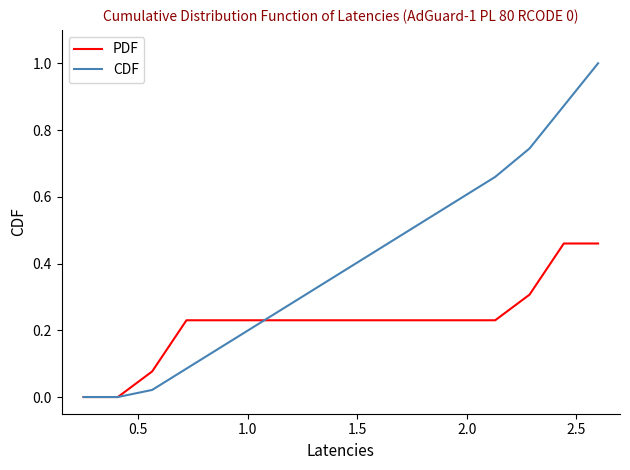

Which series has the widest spread of values?

CDF